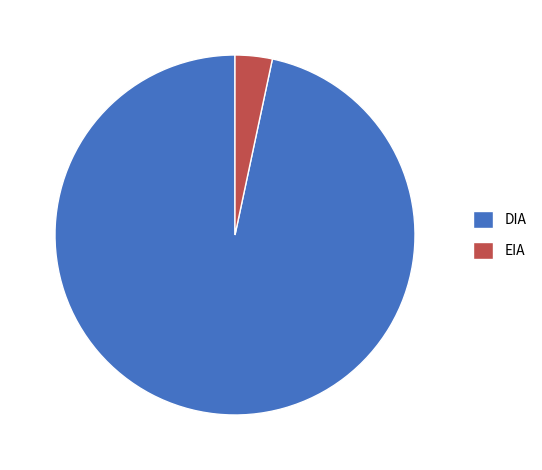

How many slices are in this pie chart?

2